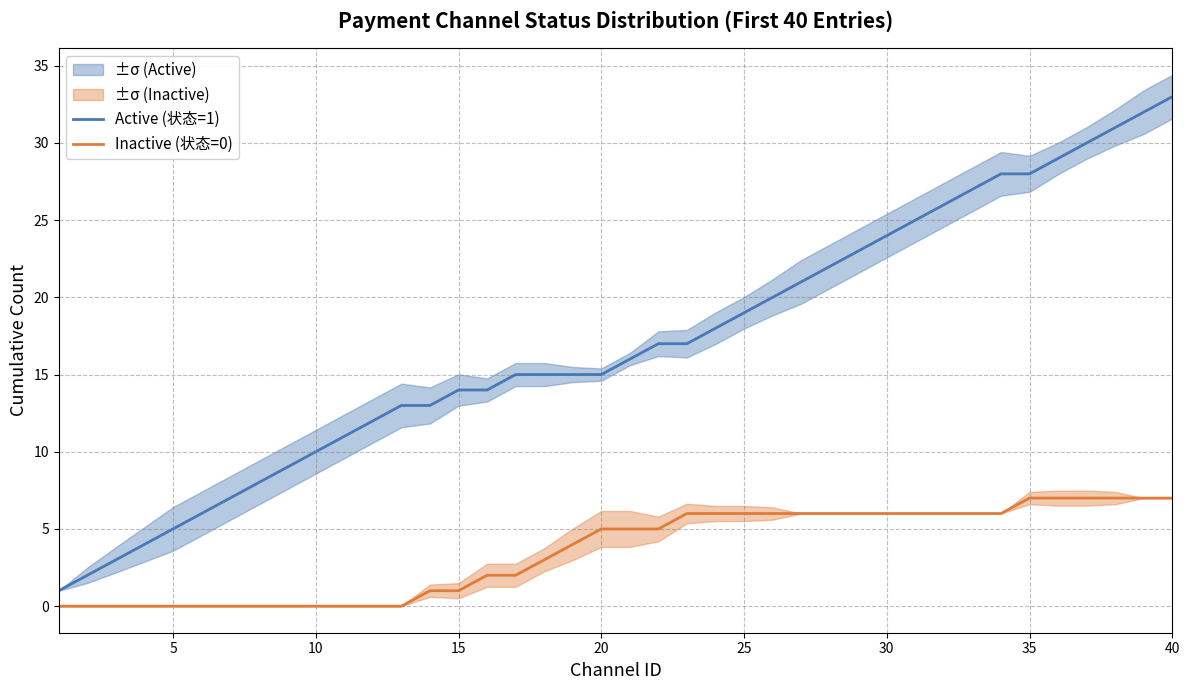

True or false: Inactive (状态=0) and Active (状态=1) intersect in this chart.

False